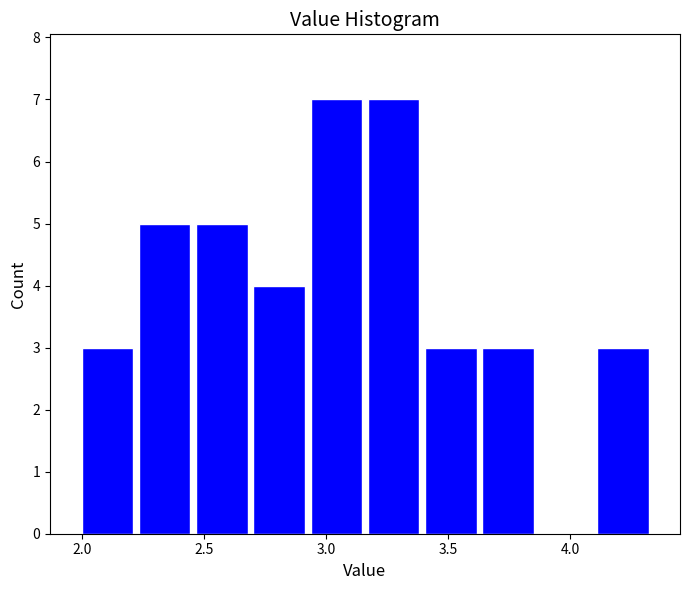

Reading left to right, transcribe this chart: for each bar, give the range it covers on the x-axis and its height. Neither the bar edges nor the heights are printed on the chart, so give them approximately, as read against the axes.

2.00 to 2.20: 3
2.20 to 2.45: 5
2.45 to 2.70: 5
2.70 to 2.95: 4
2.95 to 3.15: 7
3.15 to 3.40: 7
3.40 to 3.65: 3
3.65 to 3.85: 3
3.85 to 4.10: 0
4.10 to 4.35: 3